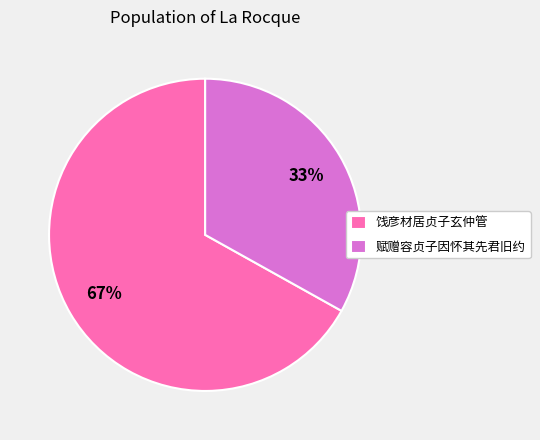

Rank the categories by value from lowest to highest.

赋赠容贞子因怀其先君旧约, 饯彦材居贞子玄仲管